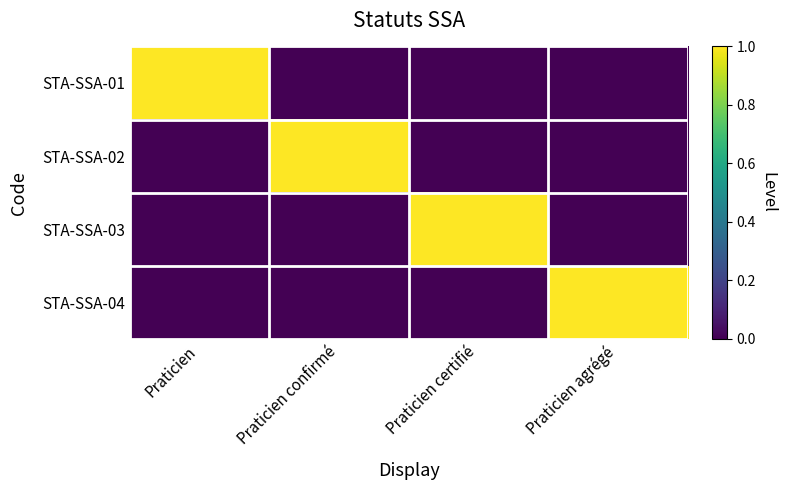

At how many categories does at least one series exceed 0?

4